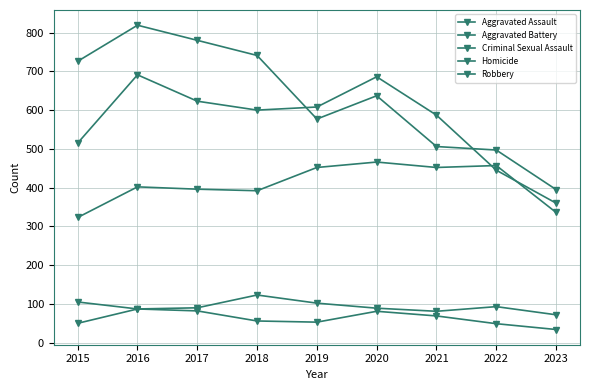

What is the sum of the Homicide values at 2021 and 2022?

118